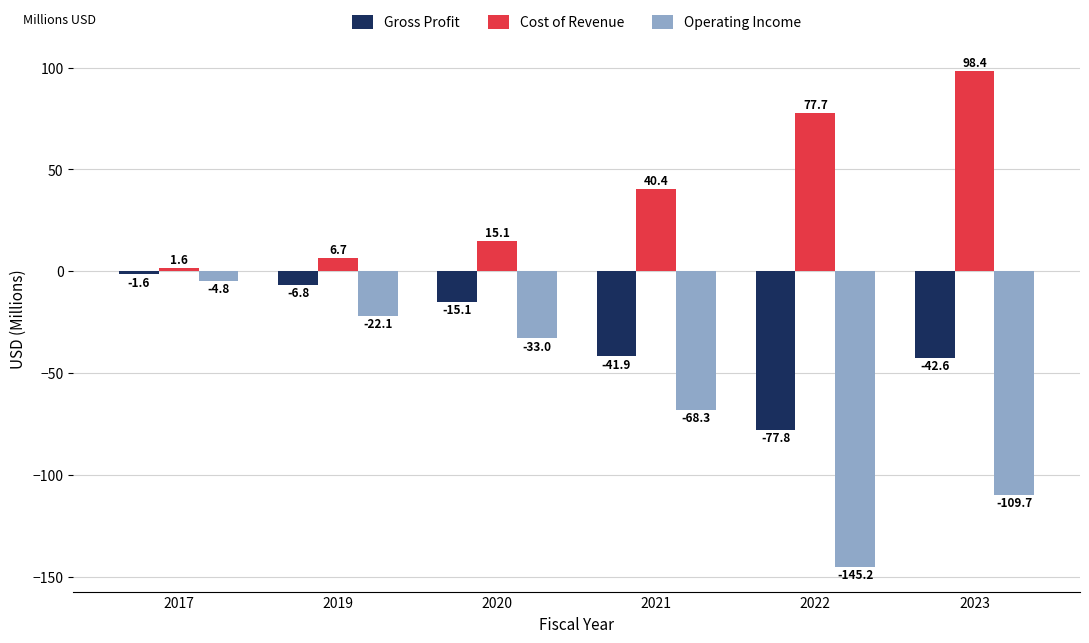

Which label corresponds to the smallest value in the chart?

2022